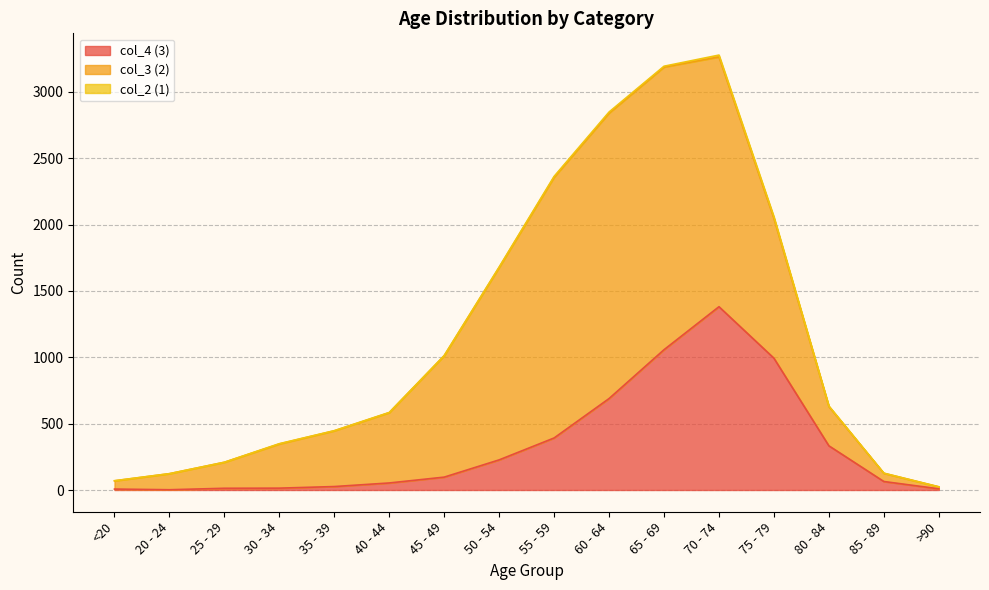

What is the total value across all series at 60 - 64?

2848